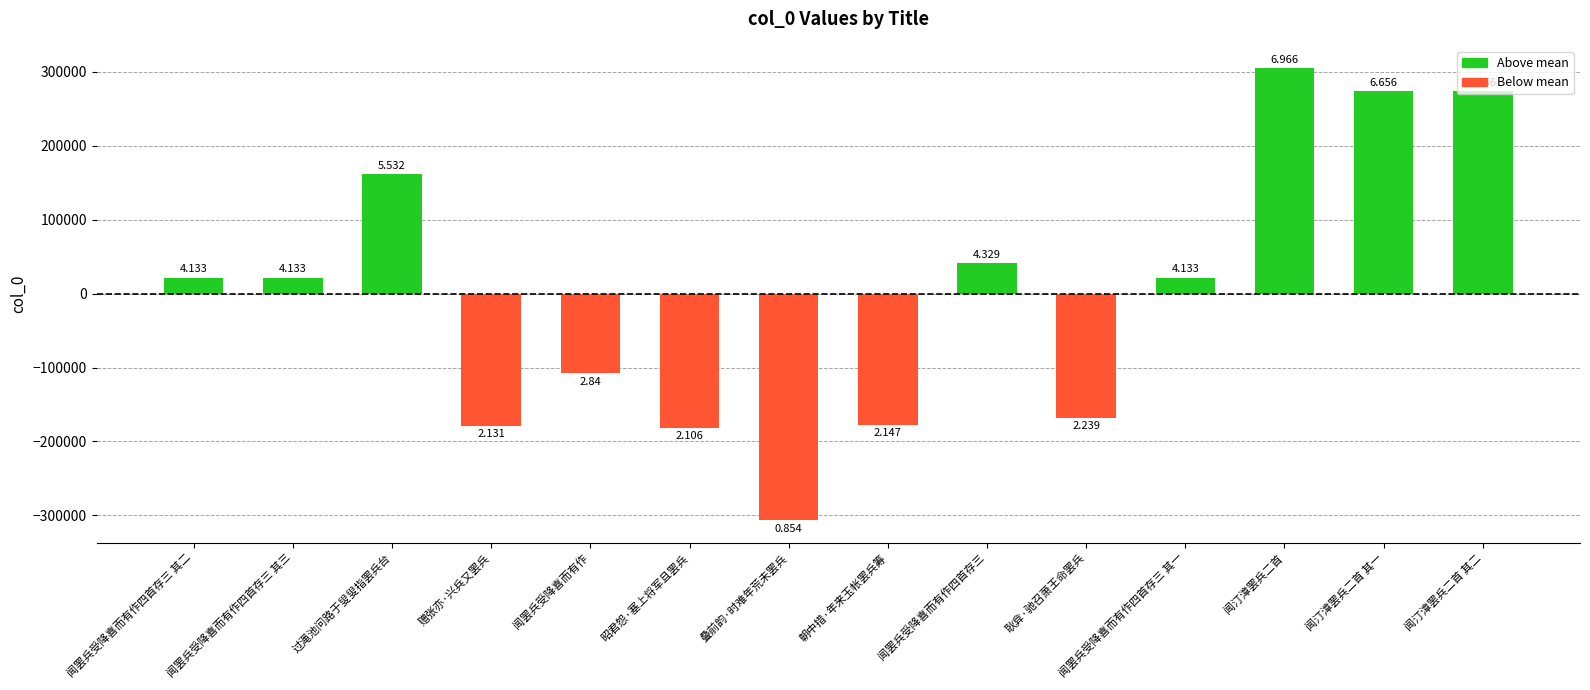

What is the approximate value at 闻汀漳罢兵二首 其一?

273764.2